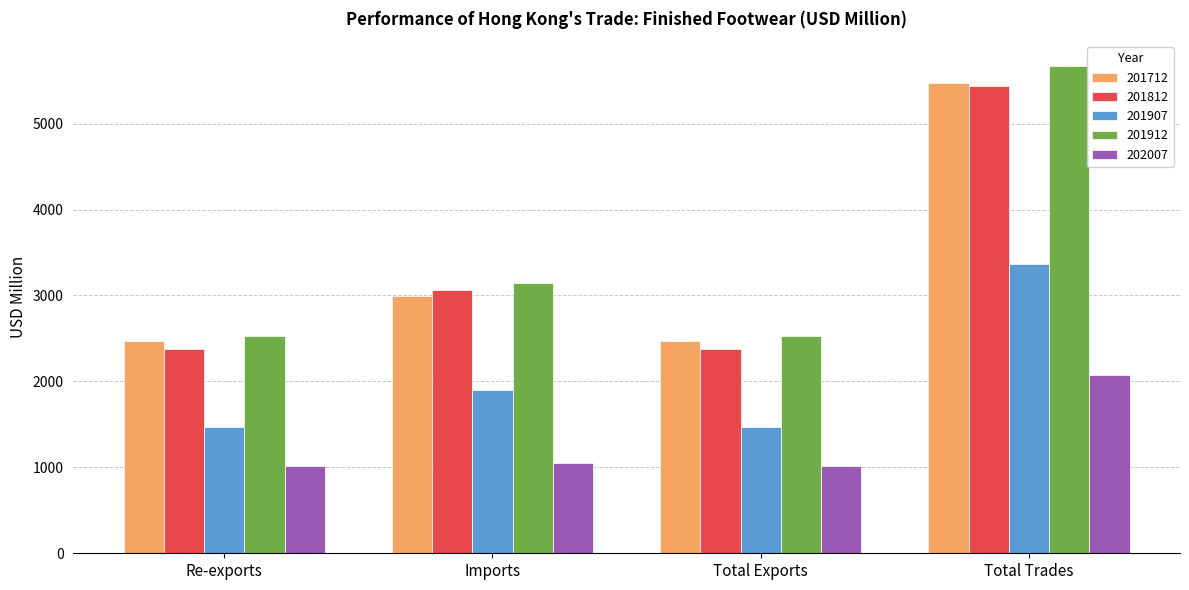

Which series has the largest range (max minus min)?

201912